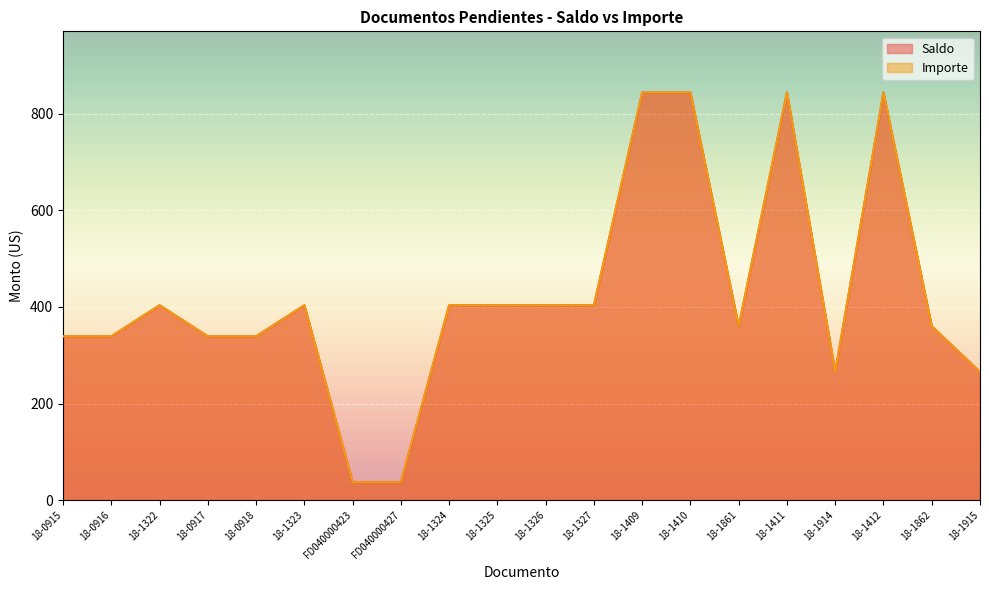

True or false: Importe and Saldo intersect in this chart.

False